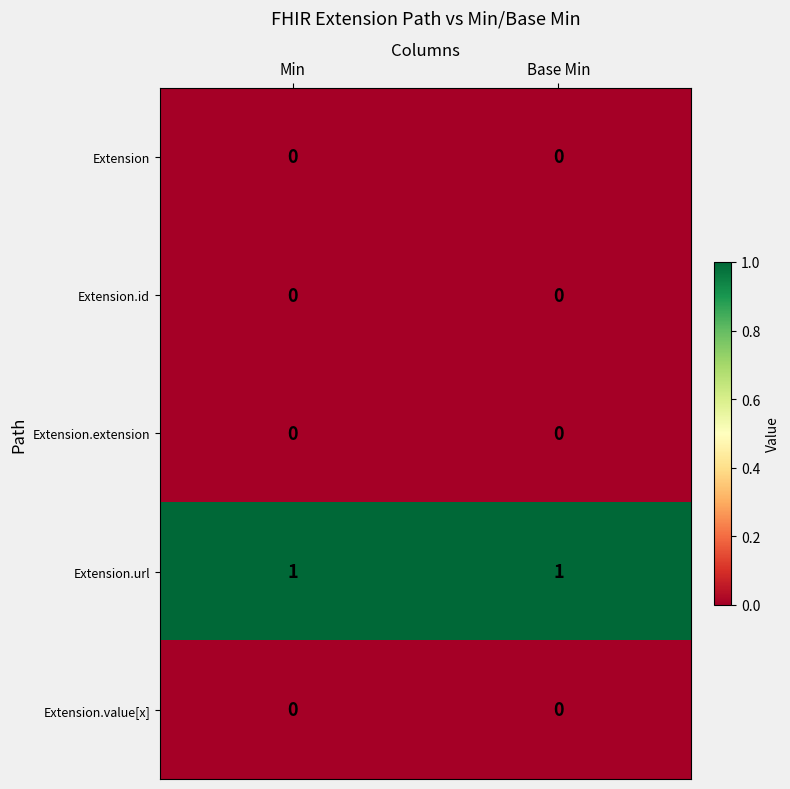

Which series has the largest total across all categories?

Extension.url